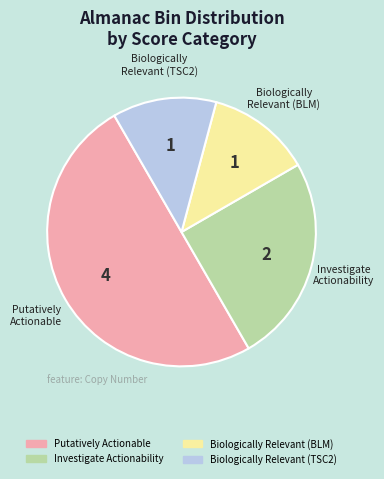

Does Biologically Relevant (BLM) account for over 50% of the chart?

No